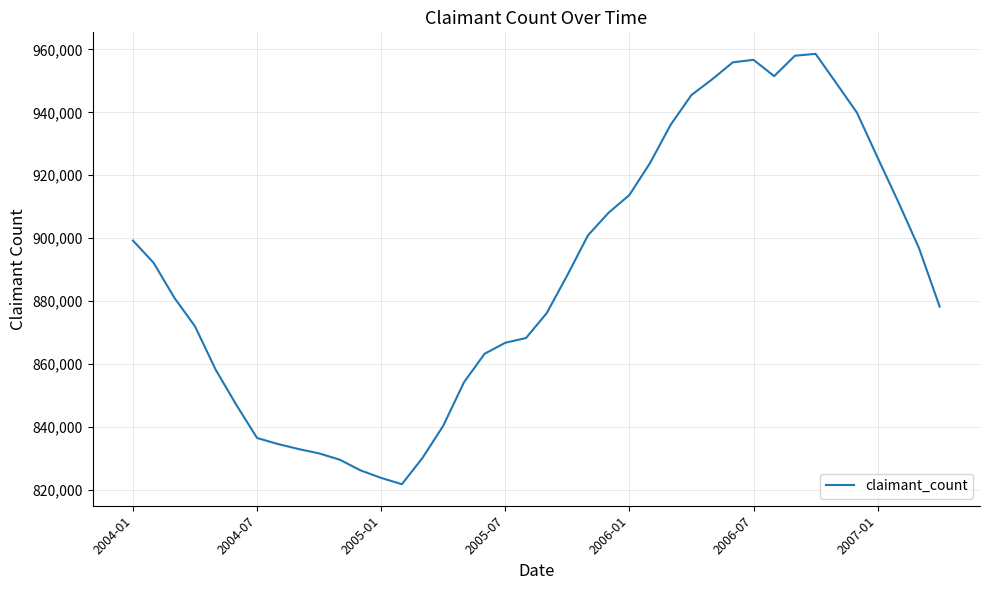

How many lines are shown in the chart?

1